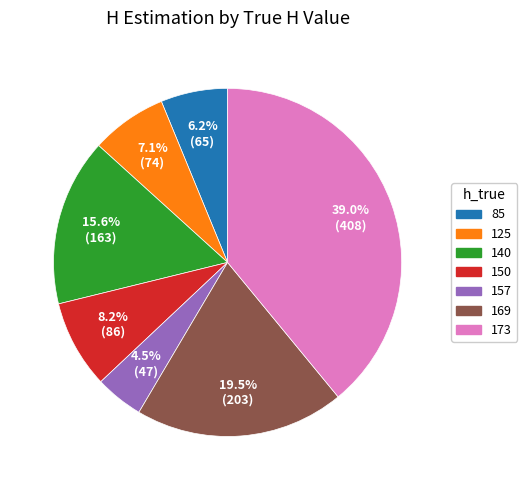

To the nearest percent, what is the average slice percentage?

14%